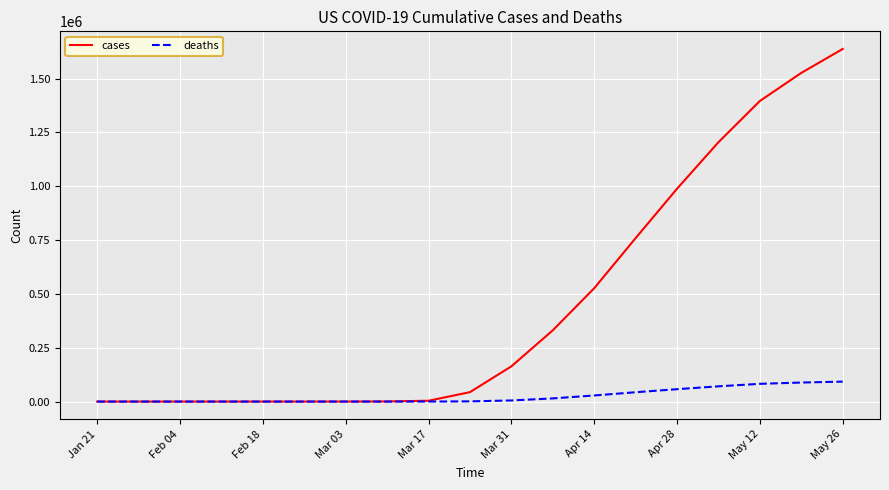

Which series has the largest total across all categories?

cases